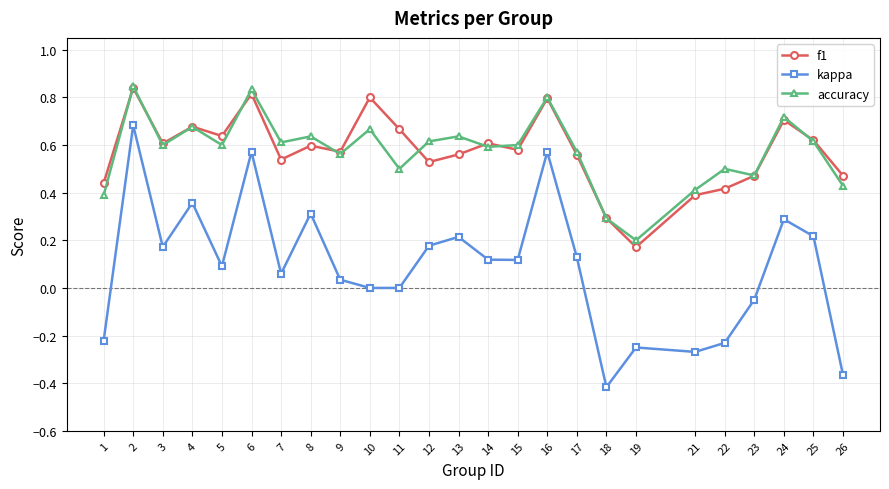

True or false: accuracy has a value of 0.2 at 13.

False